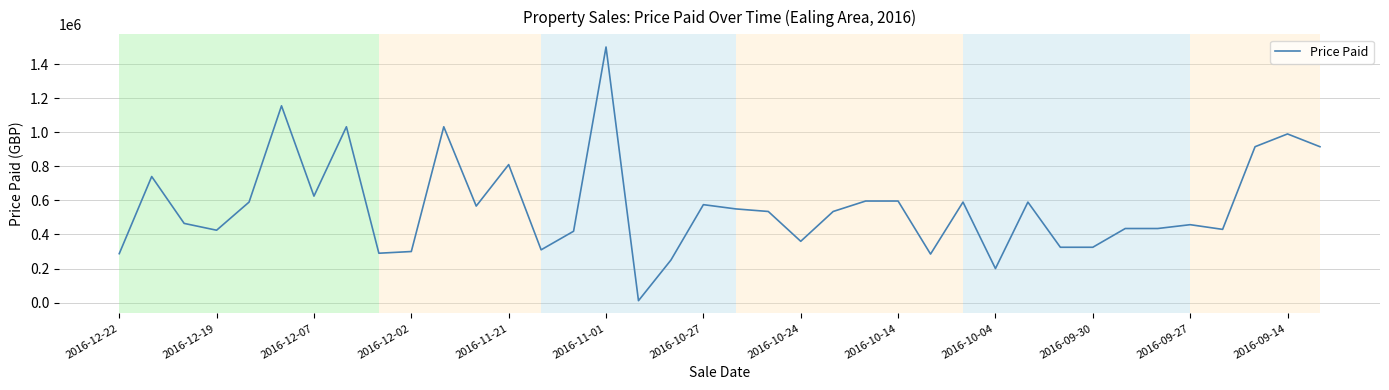

What is the maximum value shown in the chart?

1500000